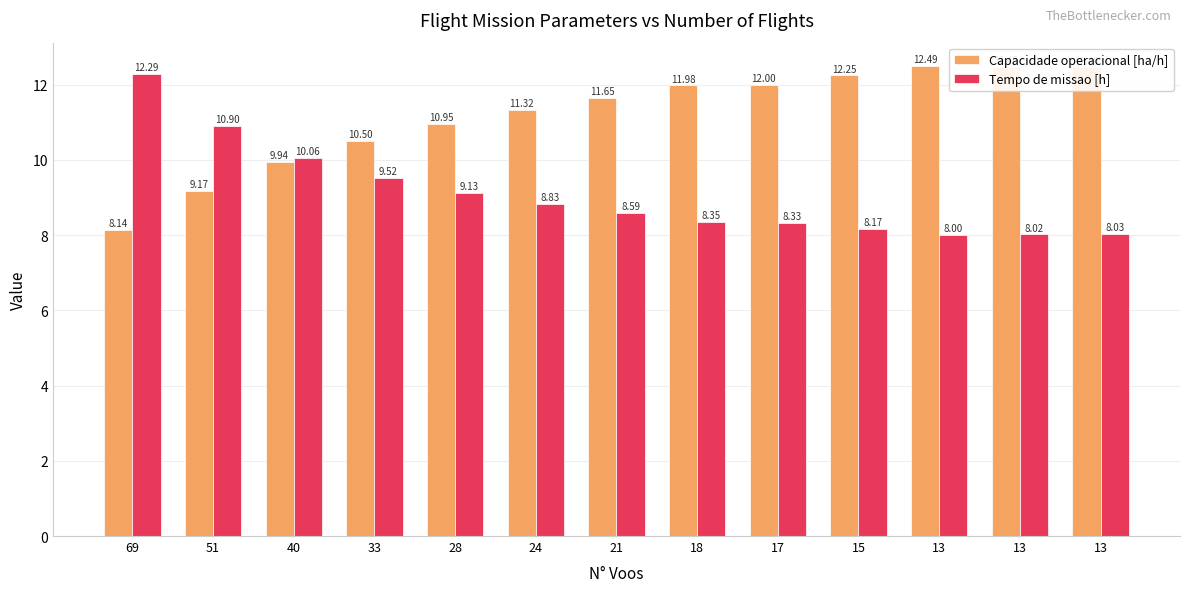

Which series has the largest total across all categories?

Capacidade operacional [ha/h]